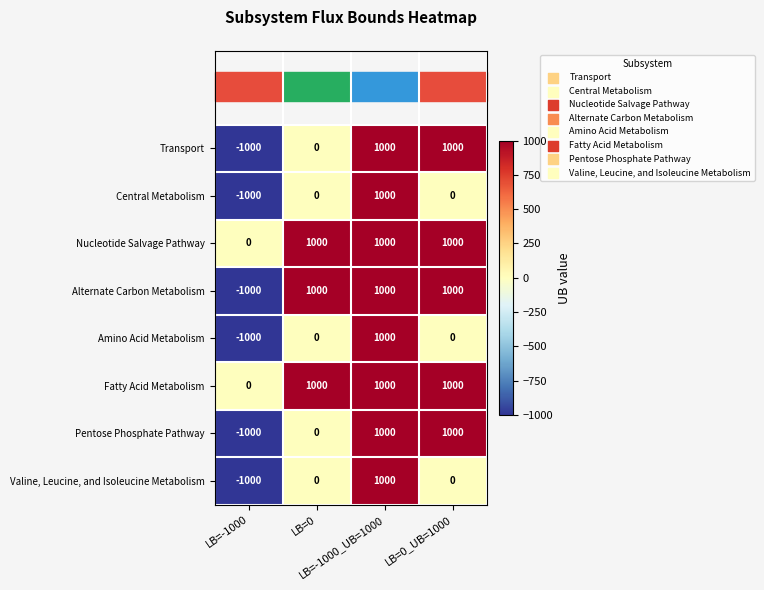

At how many categories does at least one series exceed 547?

3